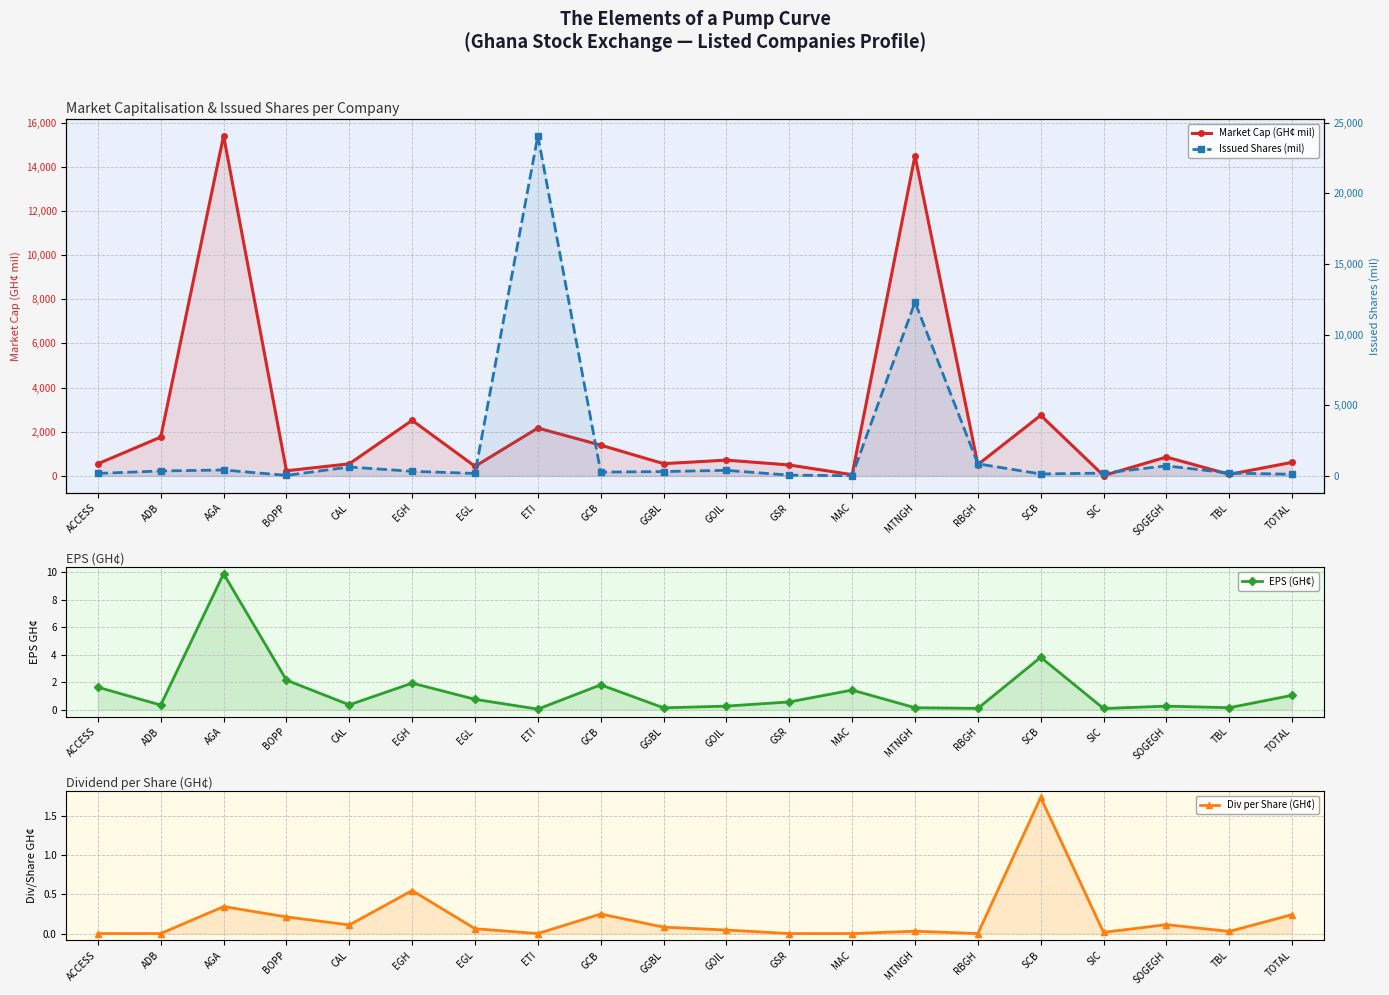

Reading right to left, transcribe all the data shown in this chart.

Market Cap (GH¢ mil): 614.2	68.0	851.0	13.7	2742.3	511.2	14502.8	53.6	493.4	713.2	553.7	1391.2	2166.1	432.4	2515.9	545.1	231.4	15406.7	1755.6	547.9
EPS (GH¢): 1.1	0.2	0.3	0.1	3.8	0.1	0.2	1.4	0.6	0.3	0.1	1.8	0.1	0.8	1.9	0.4	2.2	9.9	0.3	1.6
Div per Share (GH¢): 0.2	0.0	0.1	0.0	1.7	0.0	0.0	0.0	0.0	0.0	0.1	0.2	0.0	0.1	0.6	0.1	0.2	0.3	0.0	0.0
Issued Shares (mil): 111.9	200.0	709.1	195.7	134.8	852.0	12290.5	9.9	51.9	391.9	307.6	265.0	24067.8	170.9	322.6	626.6	34.8	416.4	346.9	173.9